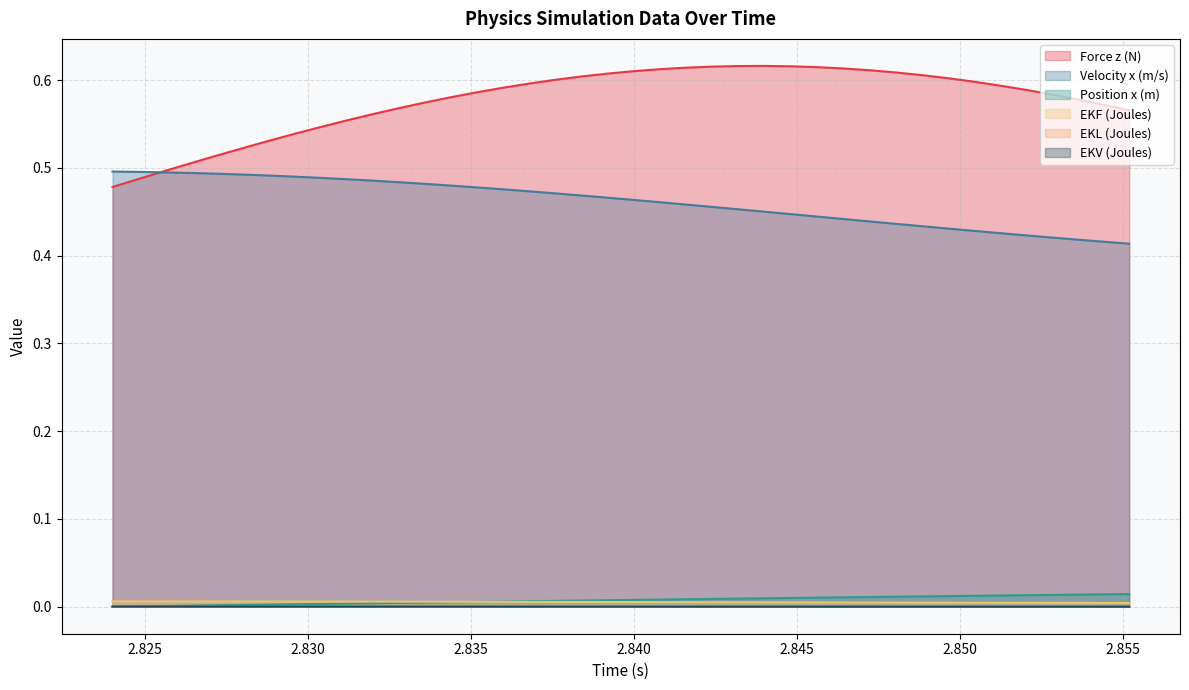

True or false: Force z (N) and Position x (m) intersect in this chart.

False